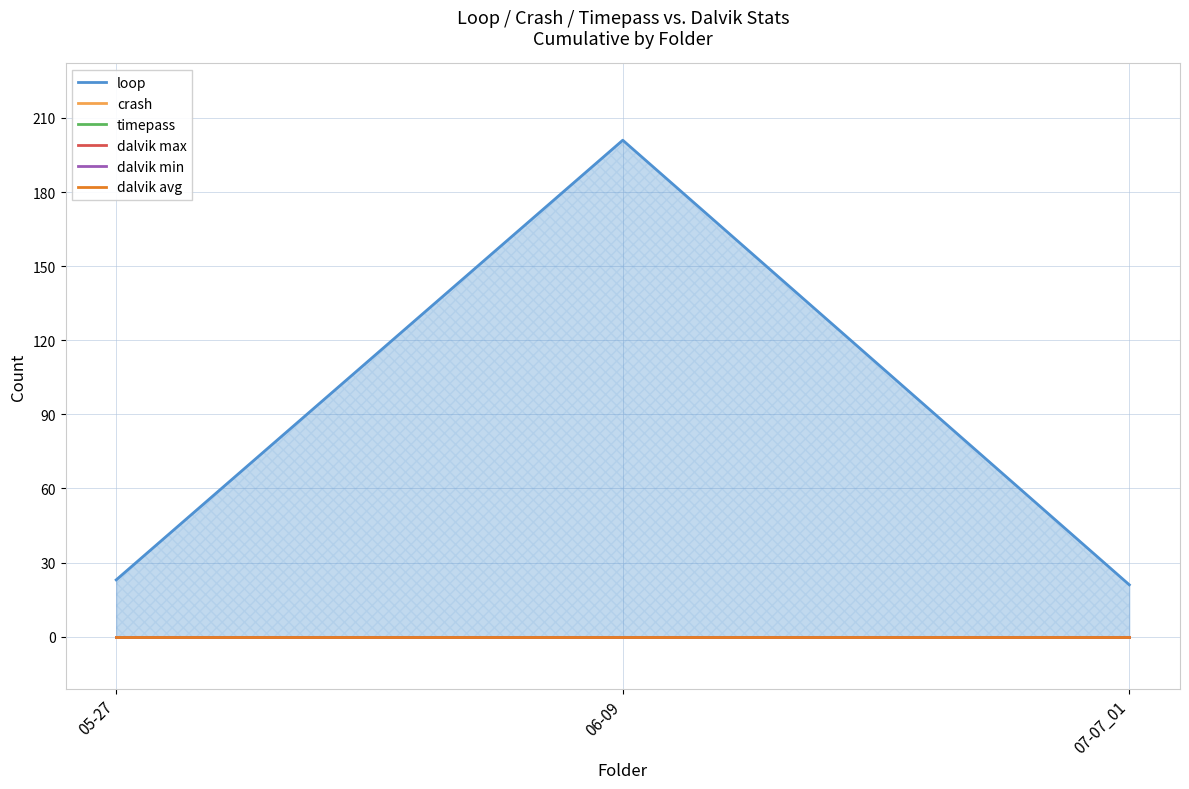

Count the number of data series in this chart.

6